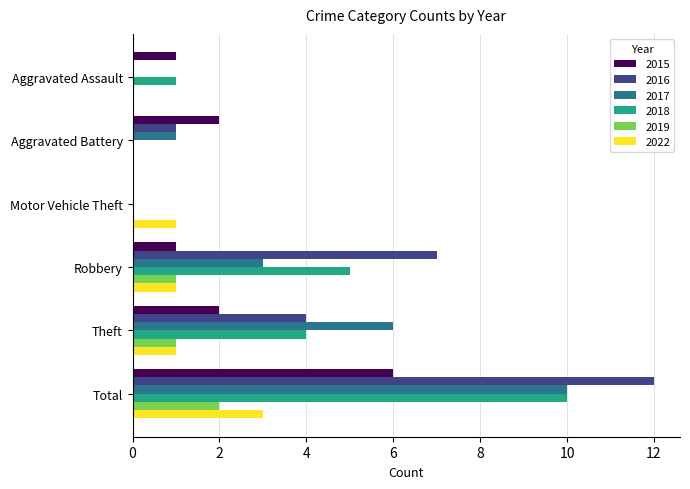

The 2017 series shows 10 at Total. True or false?

True